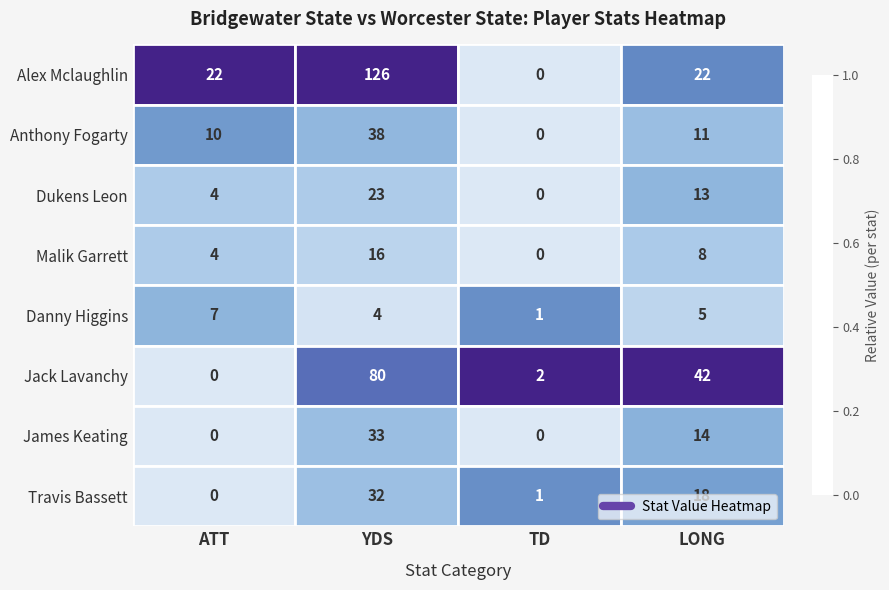

How many positive values does the Jack Lavanchy series have?

3